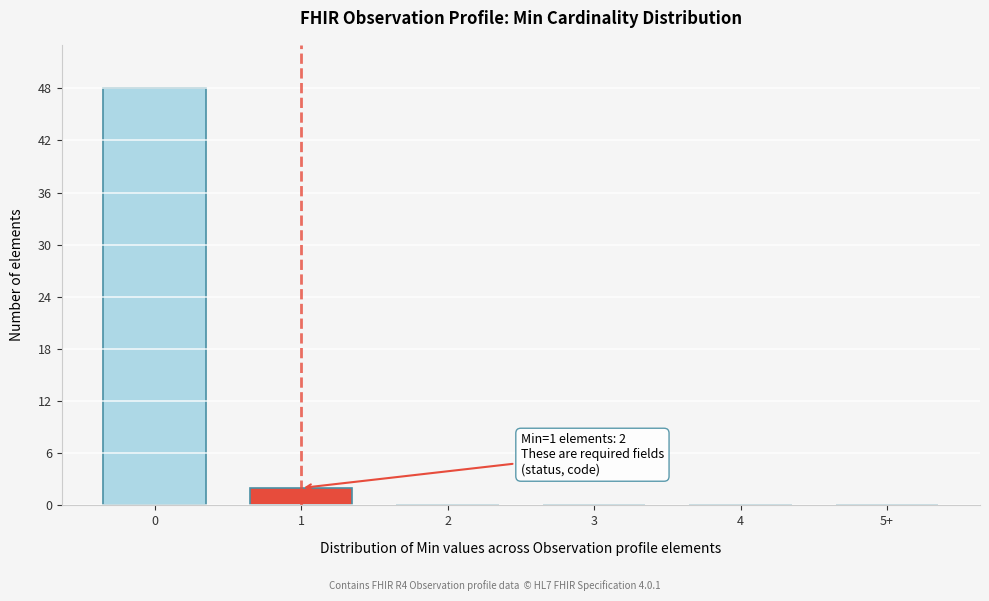

Reading left to right, list all the values displayed in this chart.

0=48	1=2	2=0	3=0	4=0	5+=0